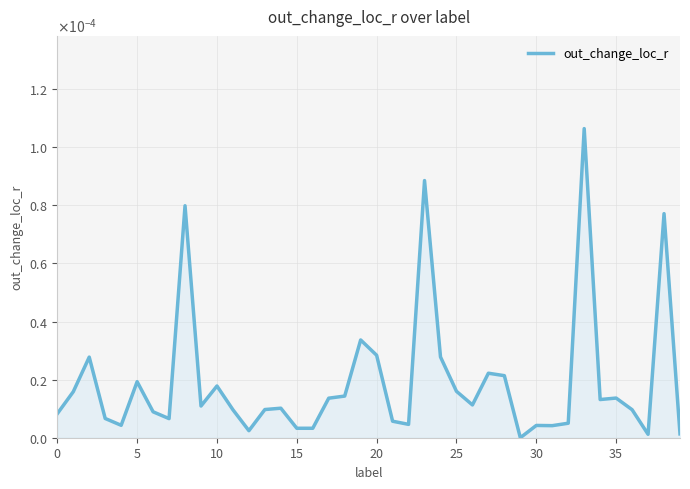

Does the chart have visible grid lines?

Yes